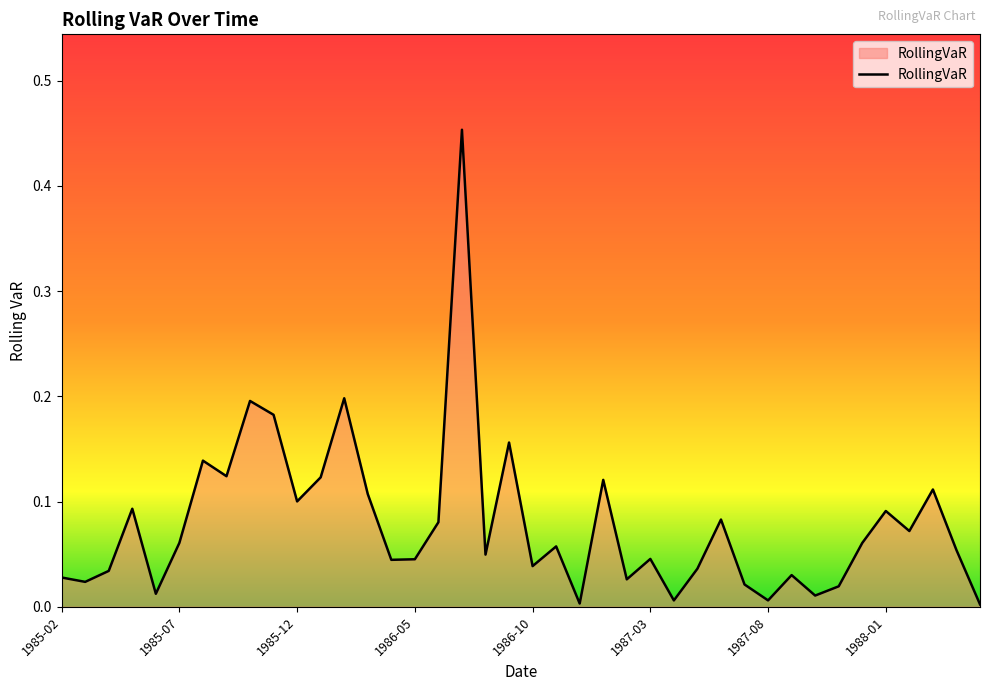

How many lines are shown in the chart?

1